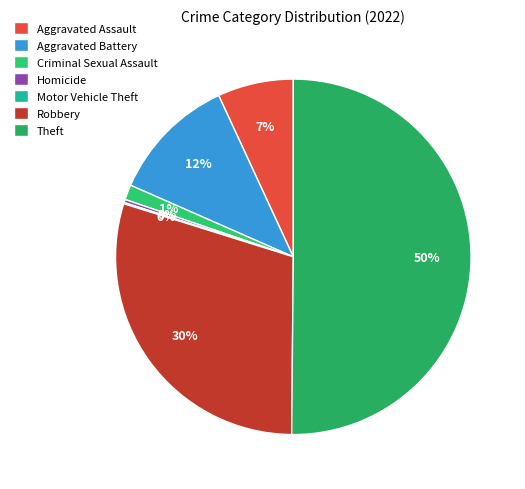

To the nearest percent, what percentage of the pie is Aggravated Assault?

7%